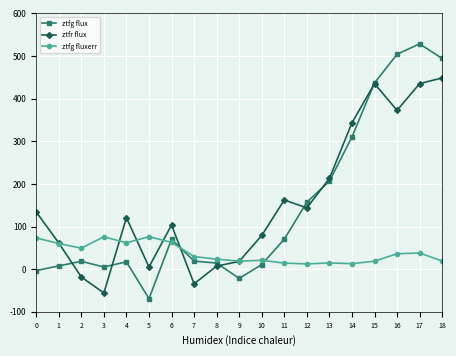

How many intersections are there between ztfr flux and ztfg fluxerr?

6